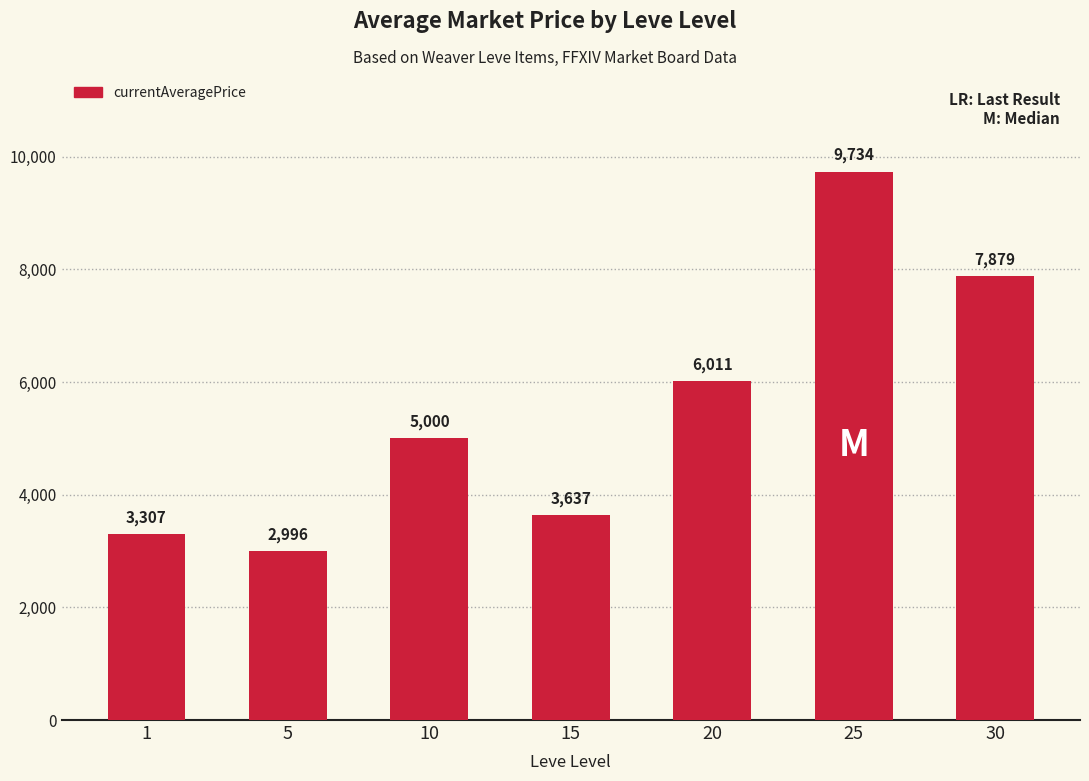

What is the approximate value at 5?

2996.0